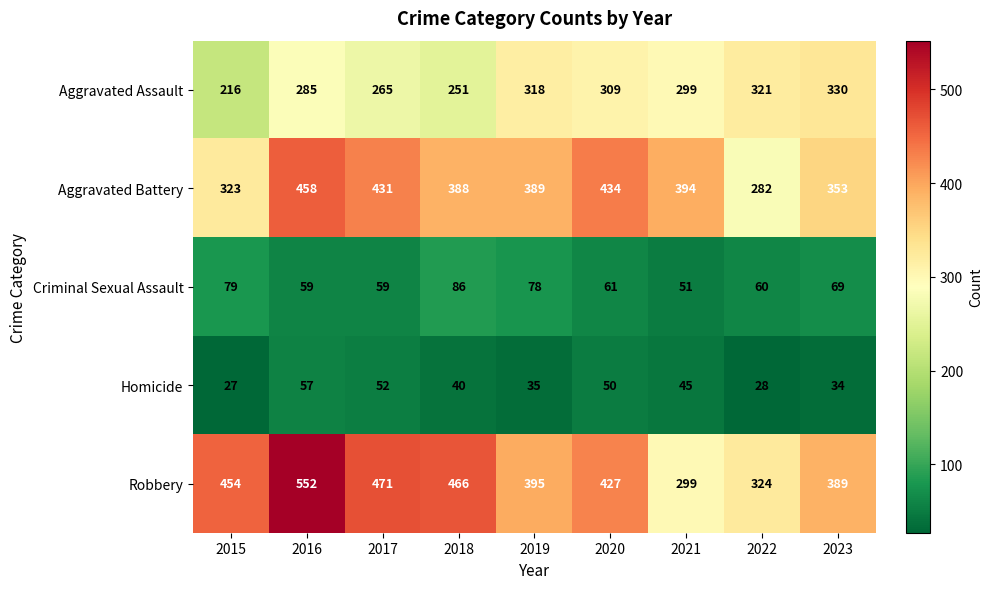

What is the spread (max minus min) of values at 2015?

427